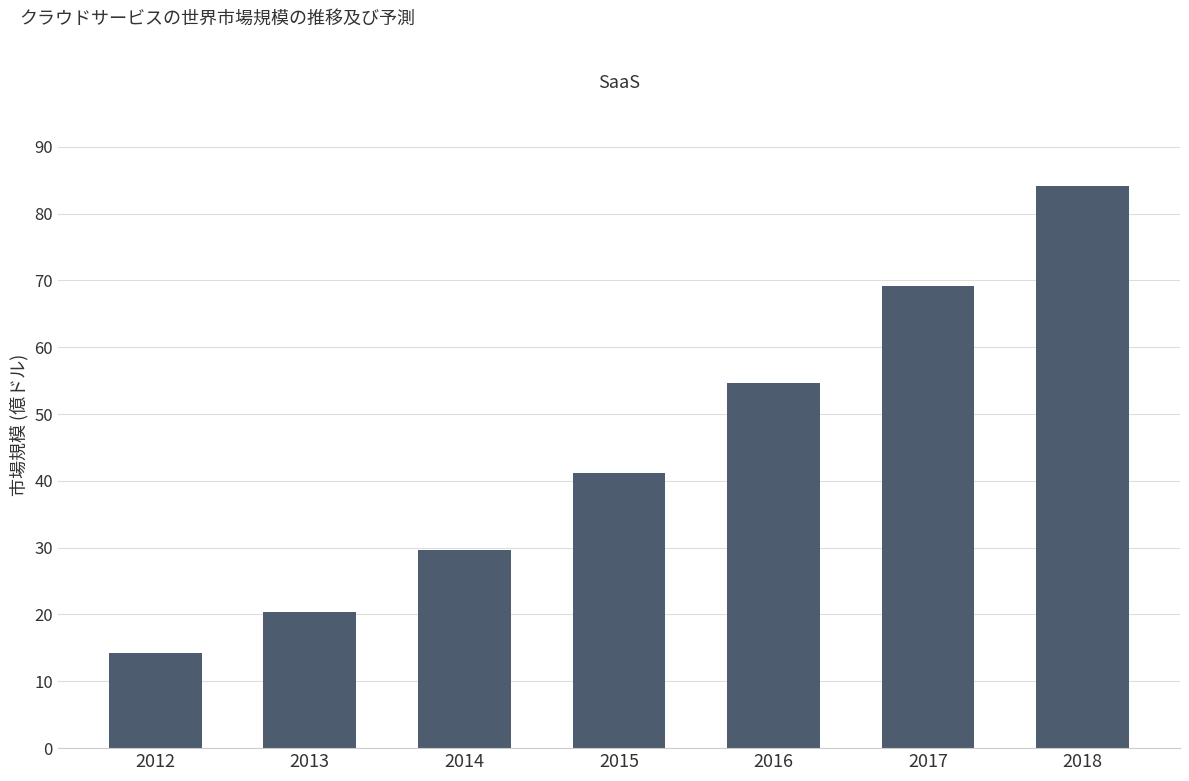

List the labels in order of value, smallest first.

2012, 2013, 2014, 2015, 2016, 2017, 2018